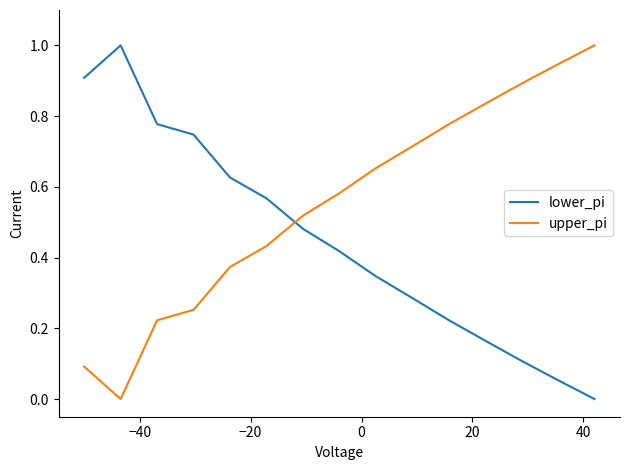

How many lines are shown in the chart?

2